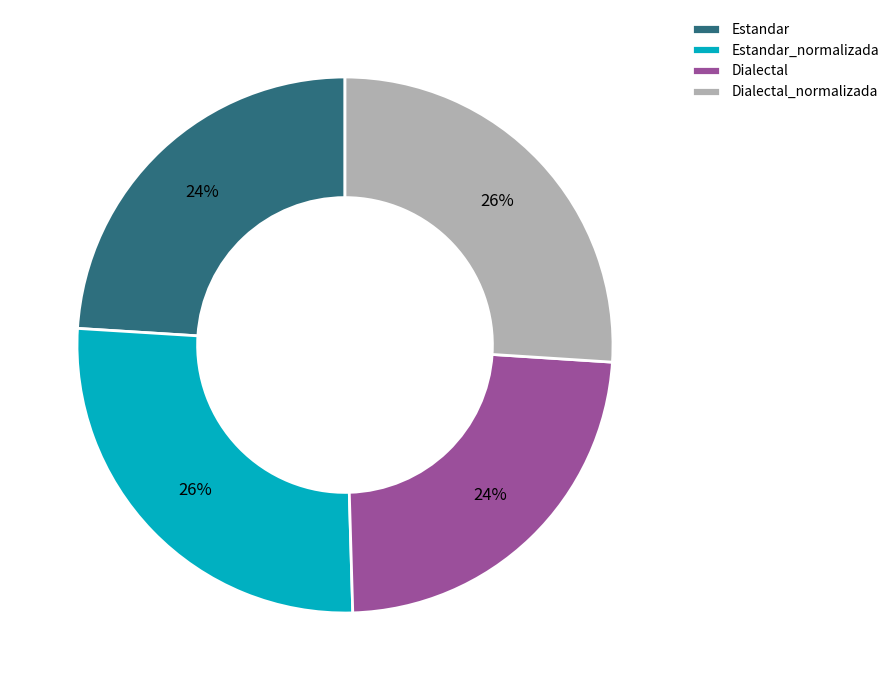

To the nearest percent, what portion does Estandar_normalizada represent?

26%